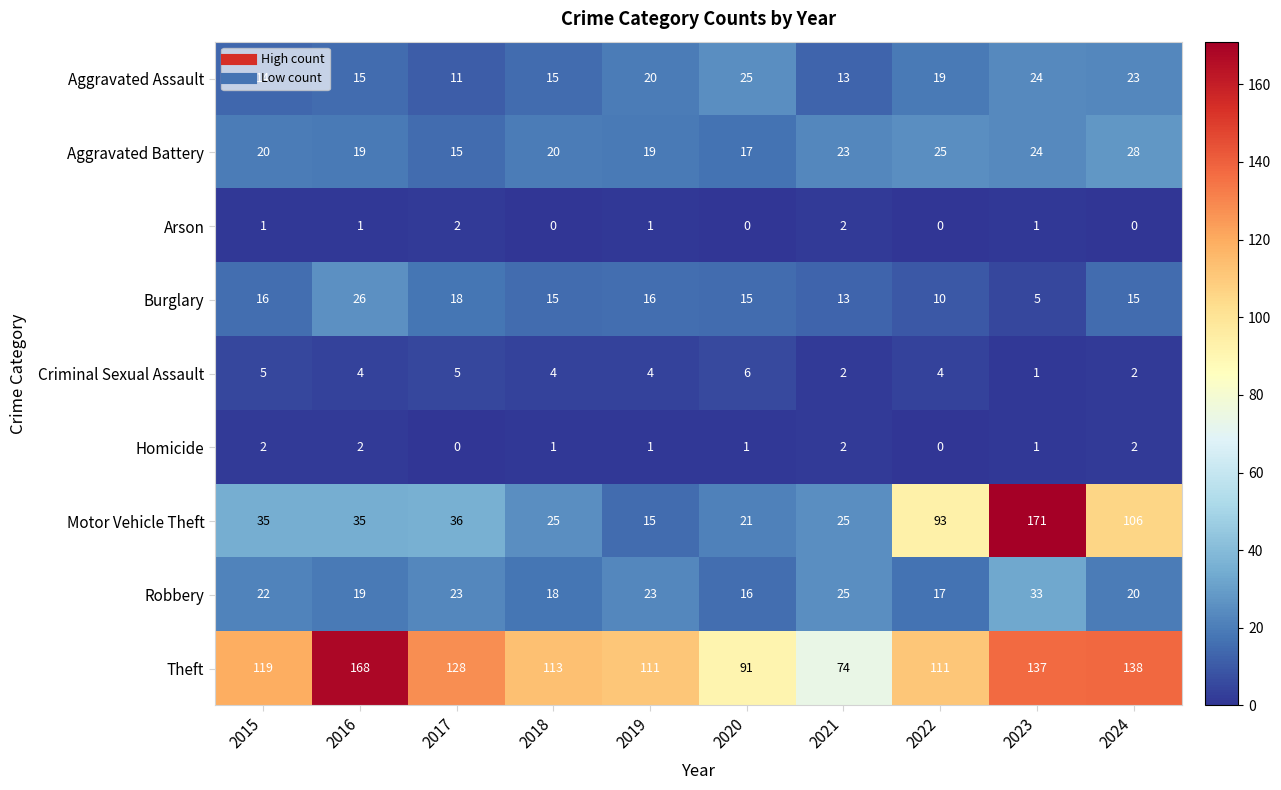

What is the difference between the second highest and minimum values in the Aggravated Battery series?

10